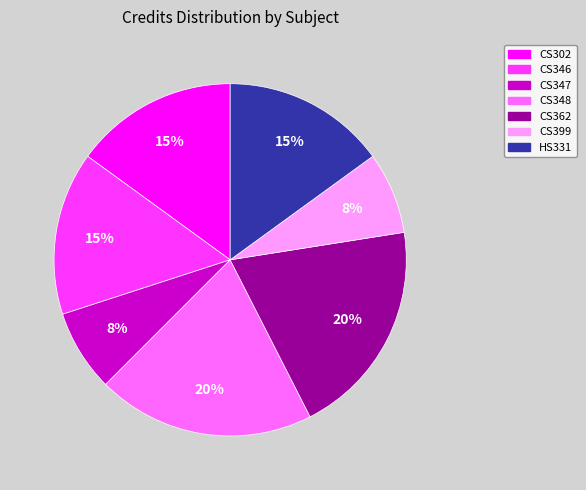

Is HS331 the majority of the pie?

No